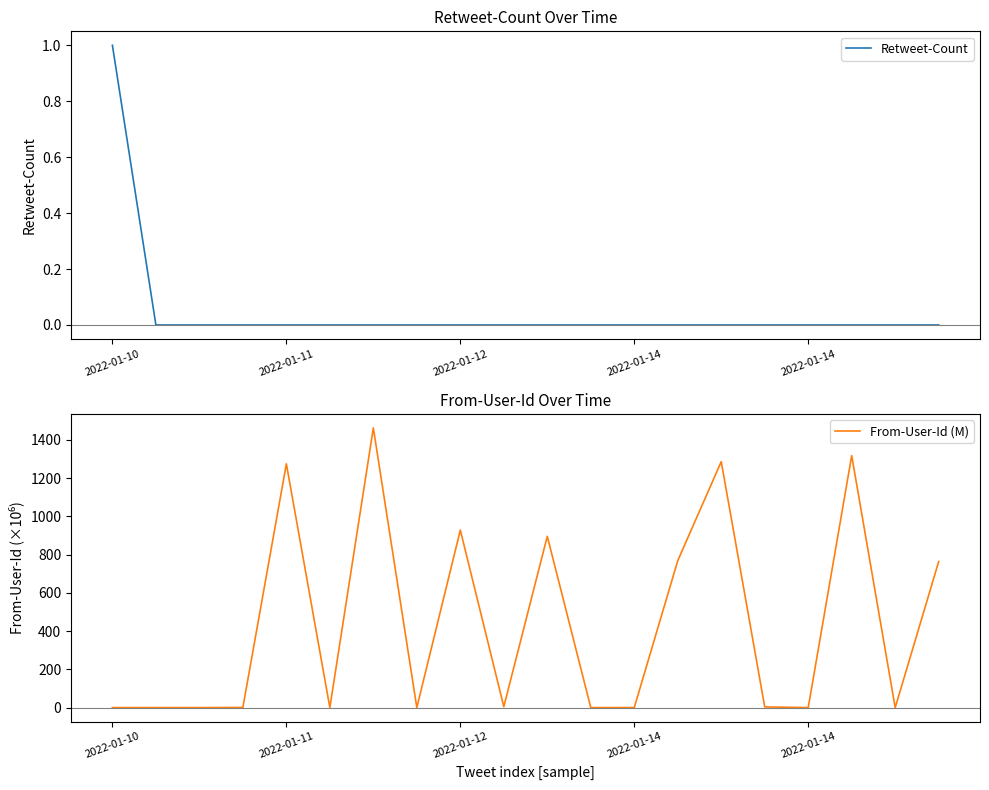

How many times do From-User-Id (M) and Retweet-Count cross each other?

1